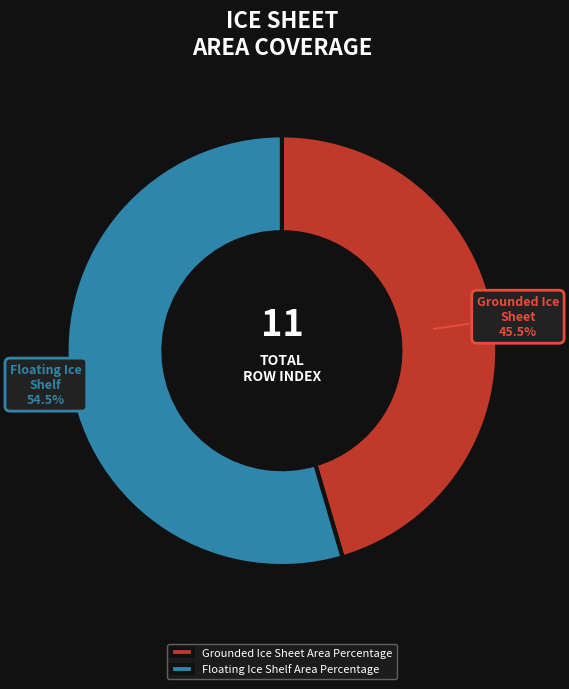

Rank the categories by value from lowest to highest.

Grounded Ice Sheet Area Percentage, Floating Ice Shelf Area Percentage